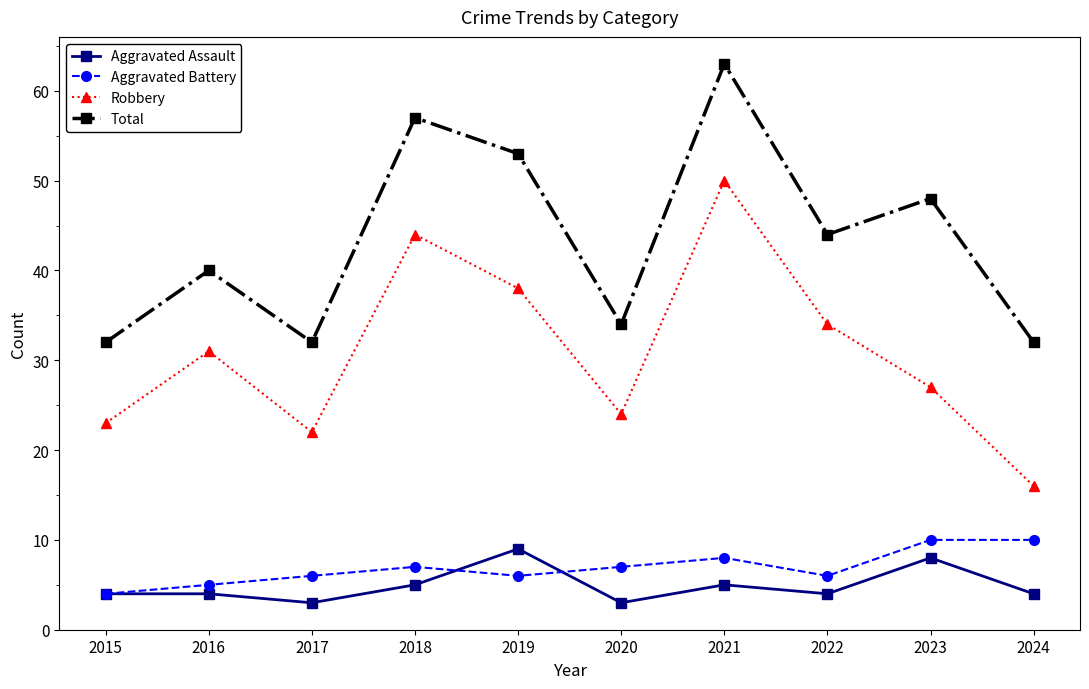

What is the difference between the second highest and second lowest values in the Aggravated Assault series?

5